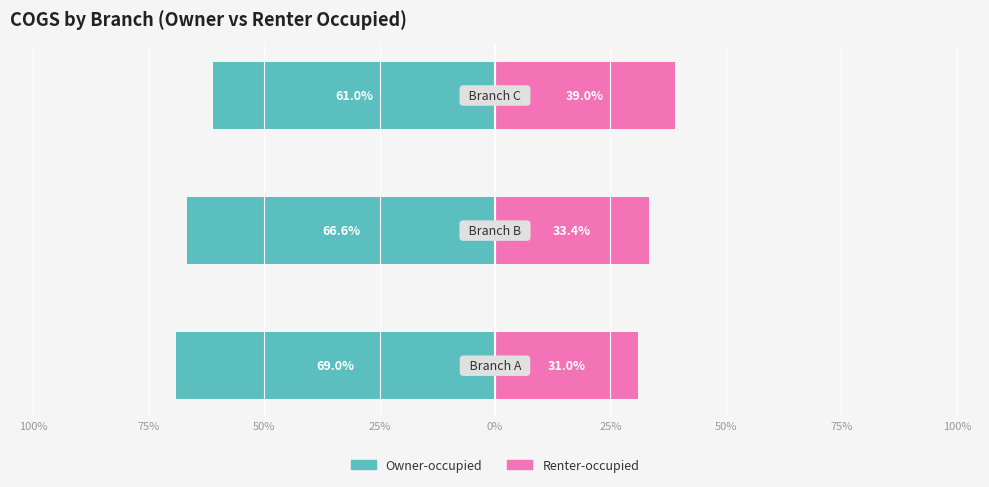

Count the number of data series in this chart.

2